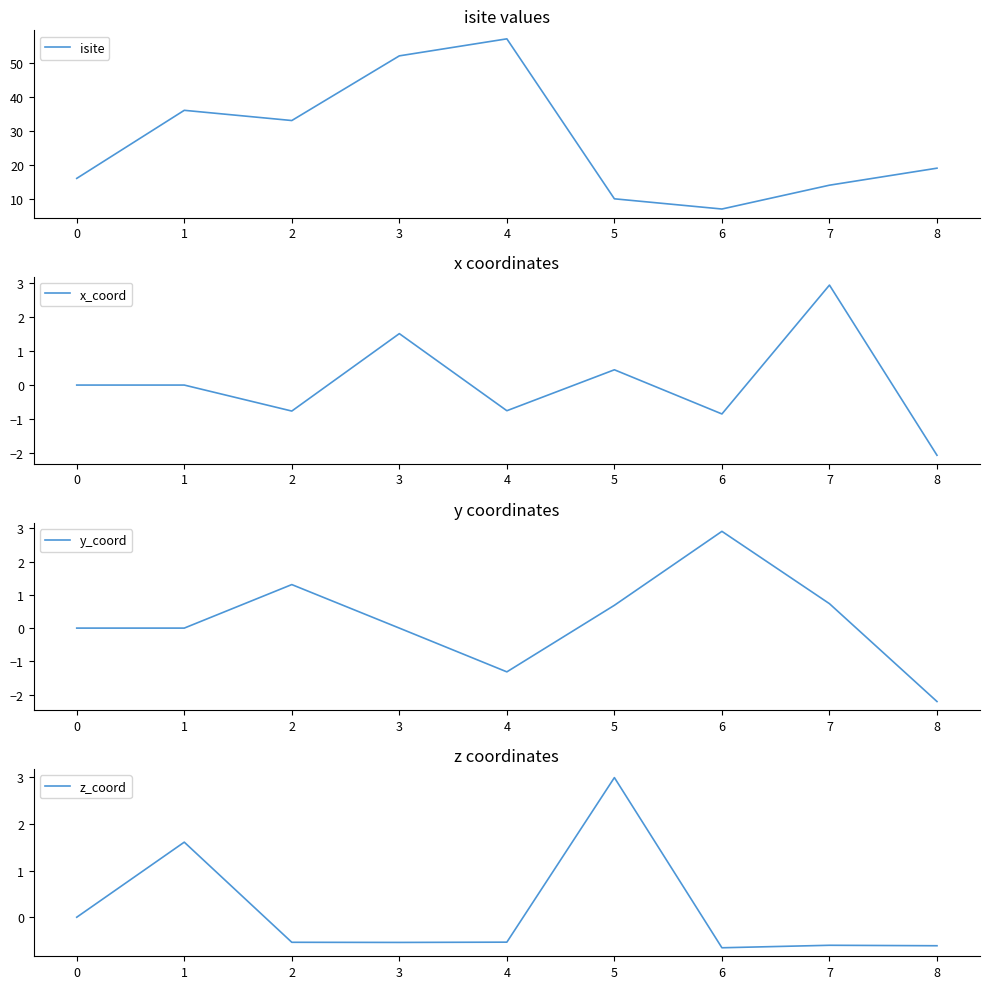

At which category does x_coord reach its first local peak?

1